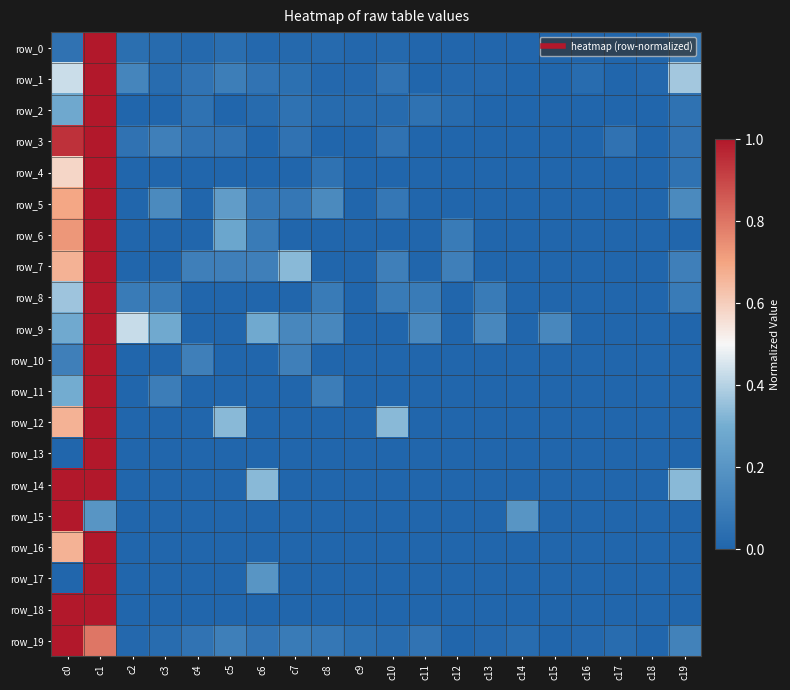

What is the spread (max minus min) of values at c7?

0.3